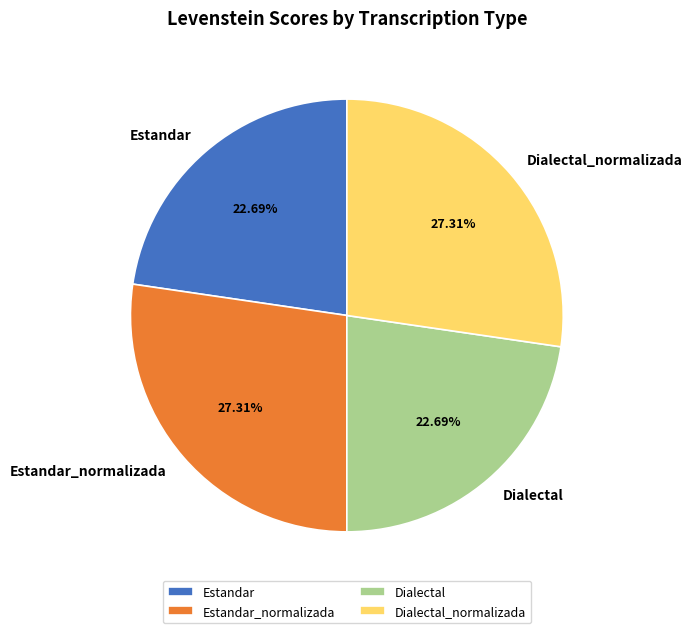

Count the number of slices in the pie.

4